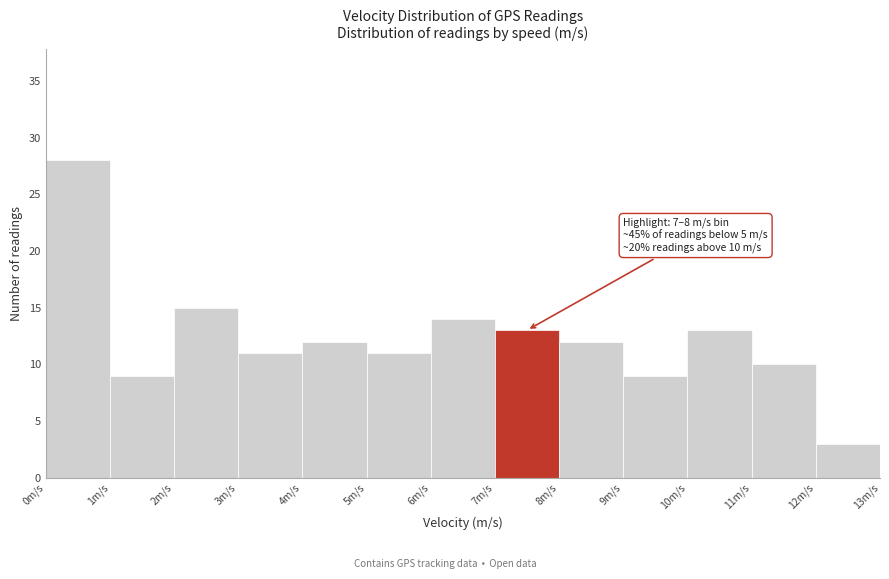

Which range on the x-axis has the tallest bar?

0 to 1